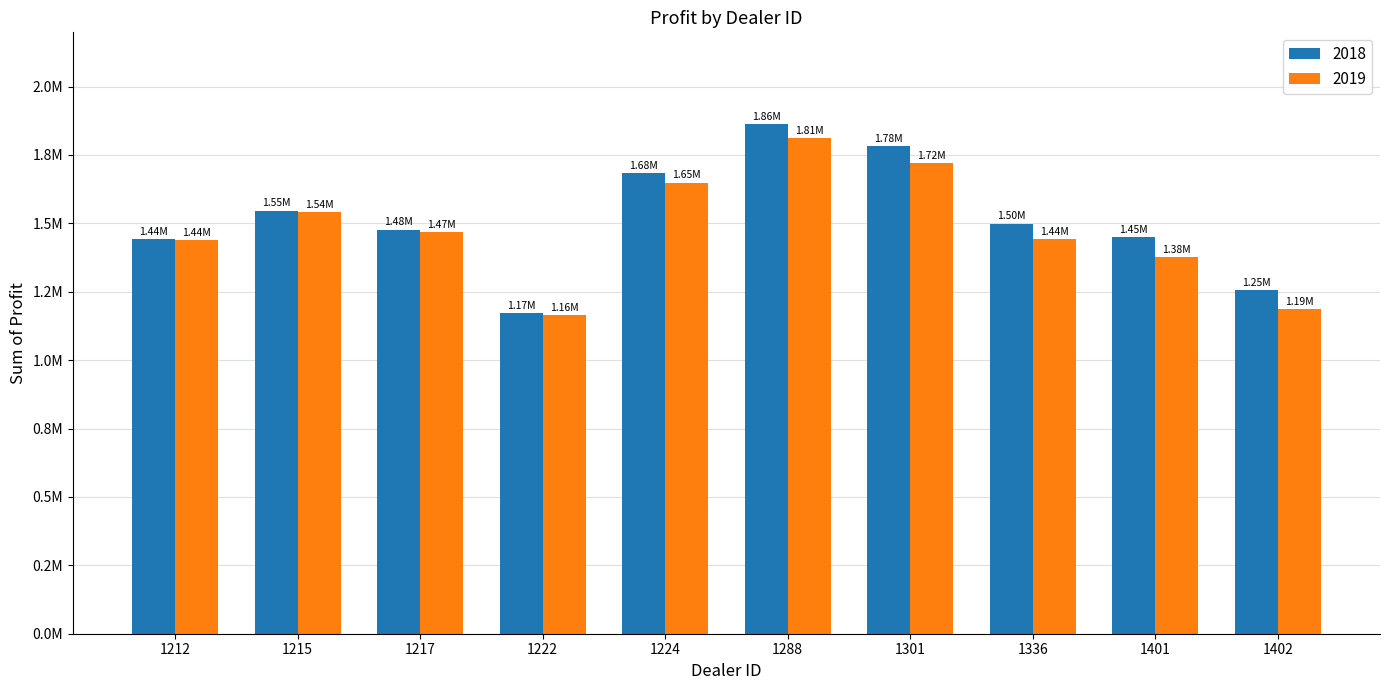

At which category does the chart reach its minimum across all series?

1222